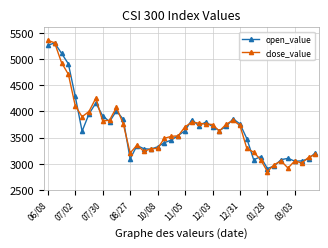

What is the value of the open_value point at the 9th from the left?

3915.8